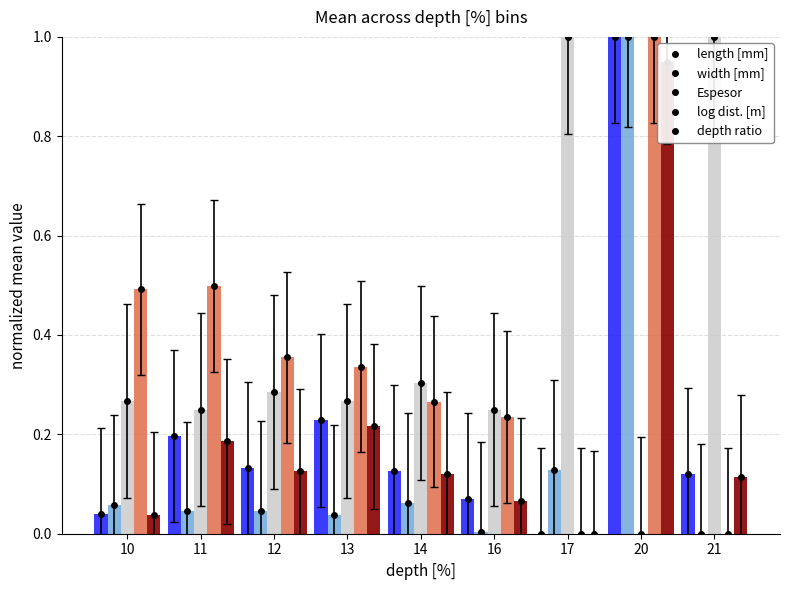

Reading right to left, transcribe all the data shown in this chart.

length [mm]: 0.1	1.0	0.0	0.1	0.1	0.2	0.1	0.2	0.0
width [mm]: 0.0	1.0	0.1	0.0	0.1	0.0	0.0	0.0	0.1
Espesor: 1.0	0.0	1.0	0.2	0.3	0.3	0.3	0.2	0.3
log dist. [m]: 0.0	1.0	0.0	0.2	0.3	0.3	0.4	0.5	0.5
depth ratio: 0.1	0.9	0.0	0.1	0.1	0.2	0.1	0.2	0.0